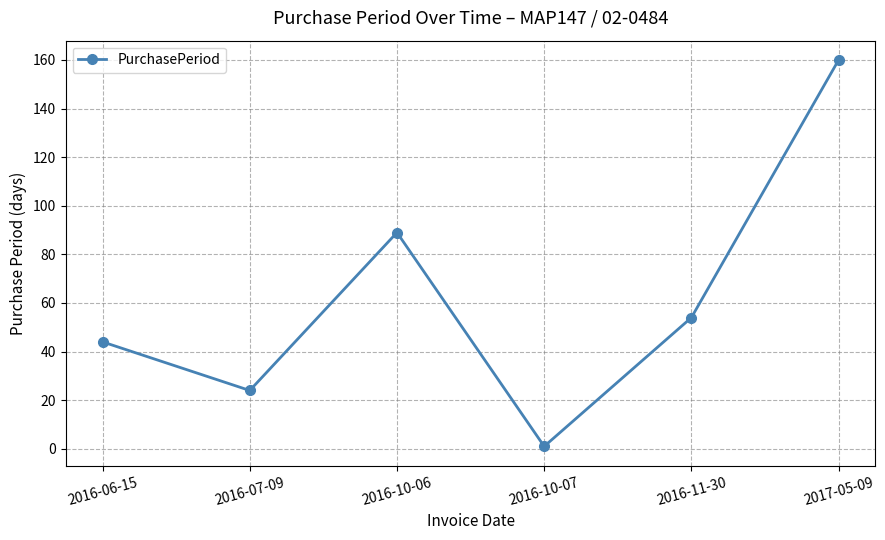

The chart shows a value of 128 at 2016-10-06. True or false?

False